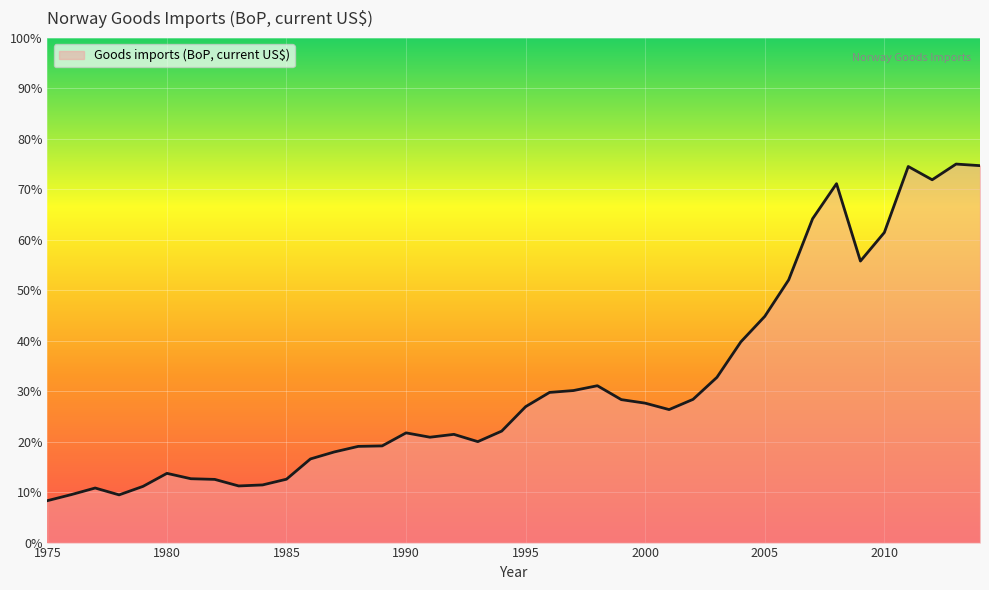

What is the difference between the maximum and minimum values?

66.7